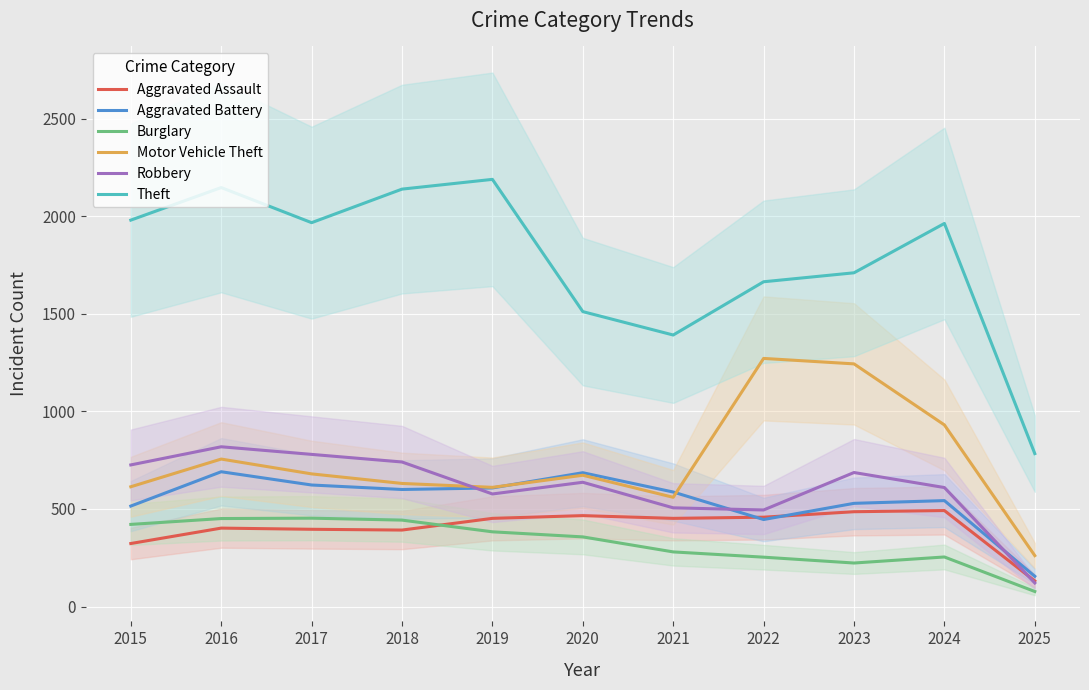

Does the chart display data point markers on the line(s)?

No